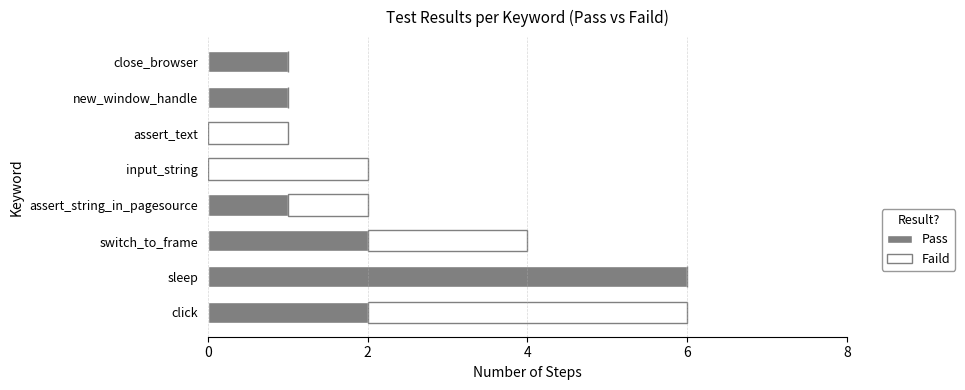

Which category has the highest value in the Pass series?

sleep